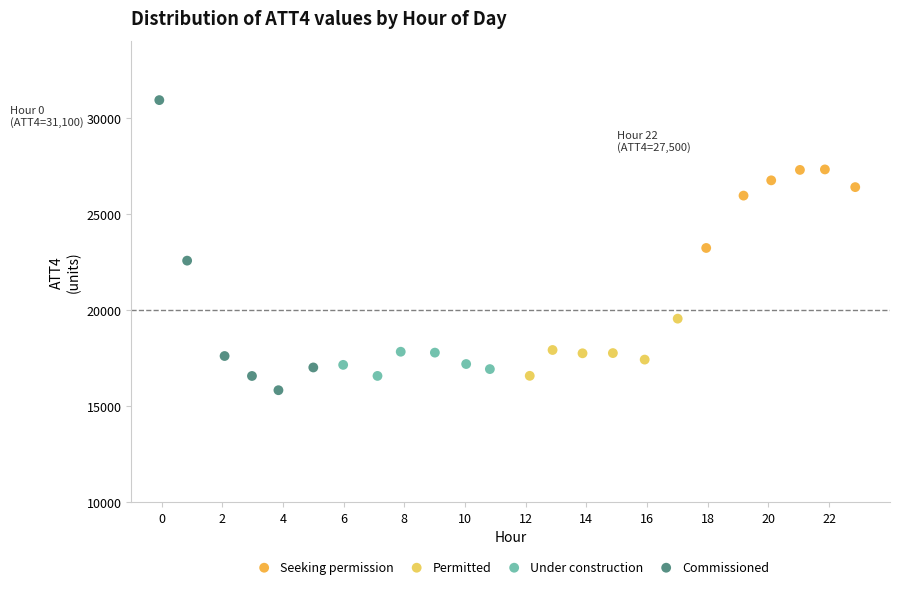

Which series reaches the maximum Y coordinate?

Commissioned